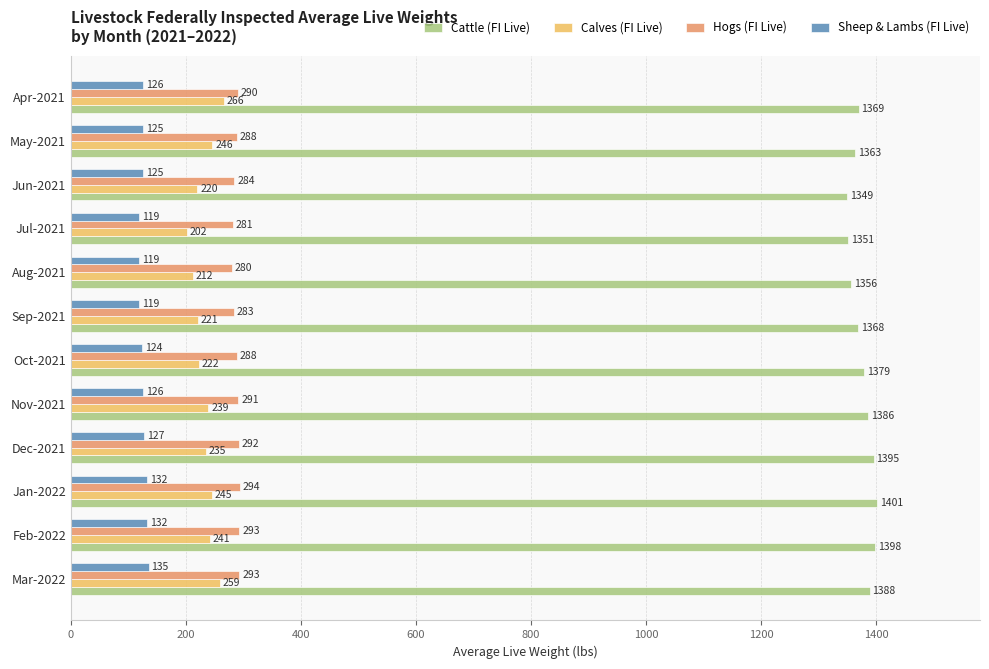

Which series has the largest total across all categories?

Cattle (FI Live)